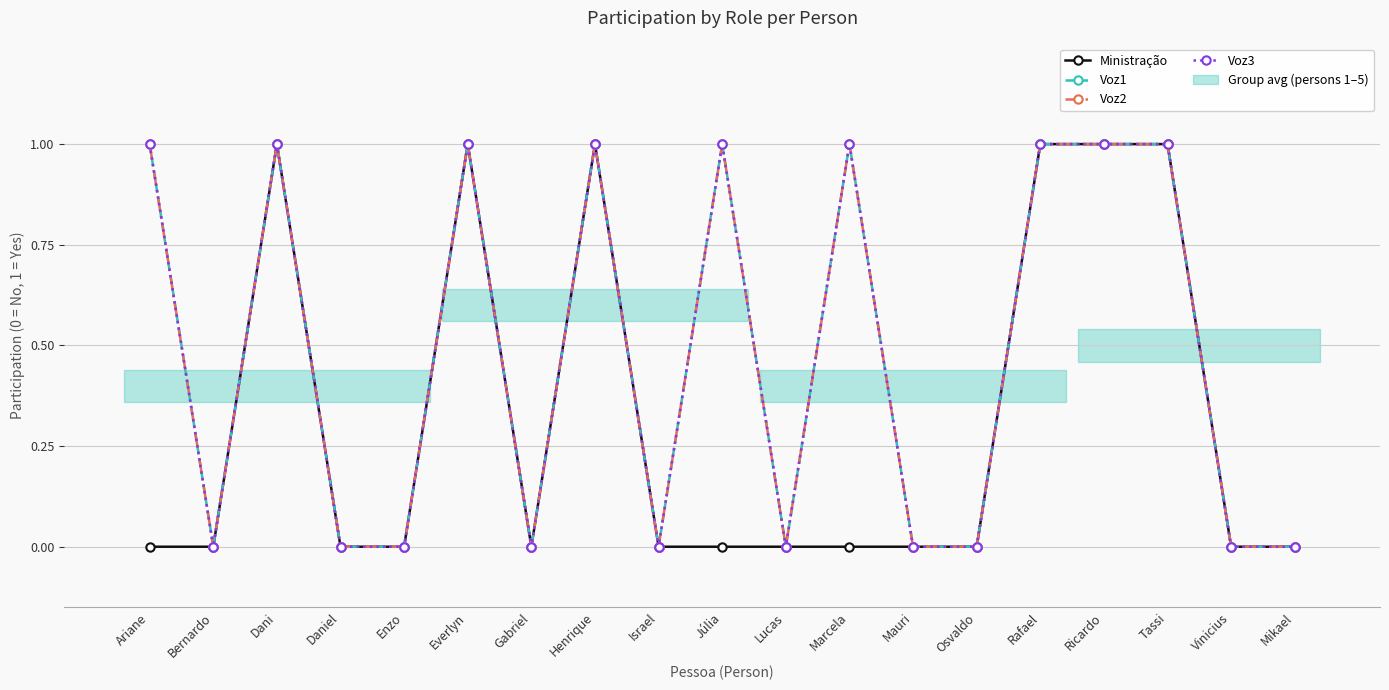

Where is Ministração nearest to the value 0?

Ariane